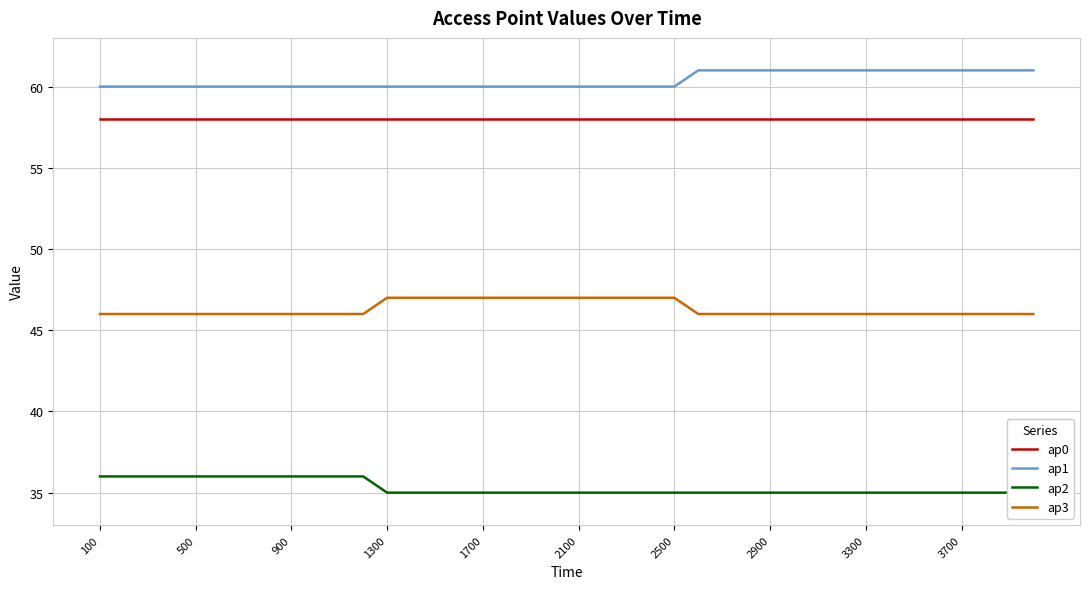

Rank the series by their maximum value, from highest to lowest.

ap1, ap0, ap3, ap2